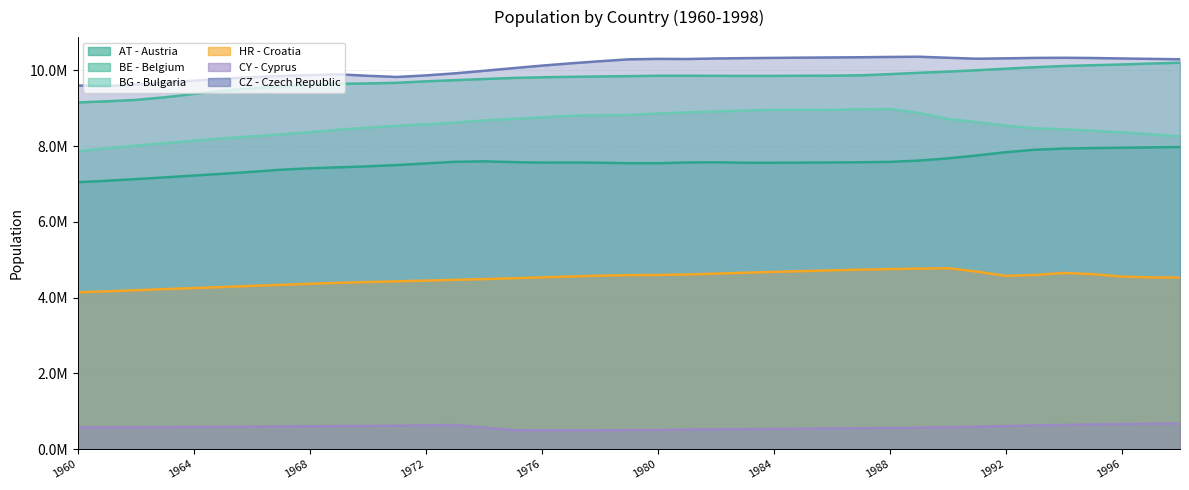

What is the maximum value shown in the chart?

10361068